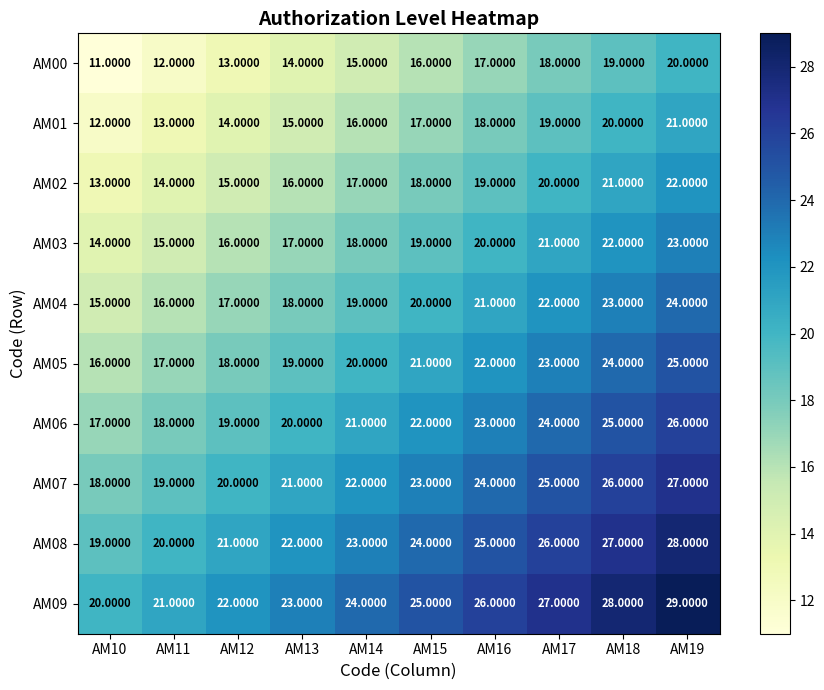

What is the spread (max minus min) of values at AM18?

9